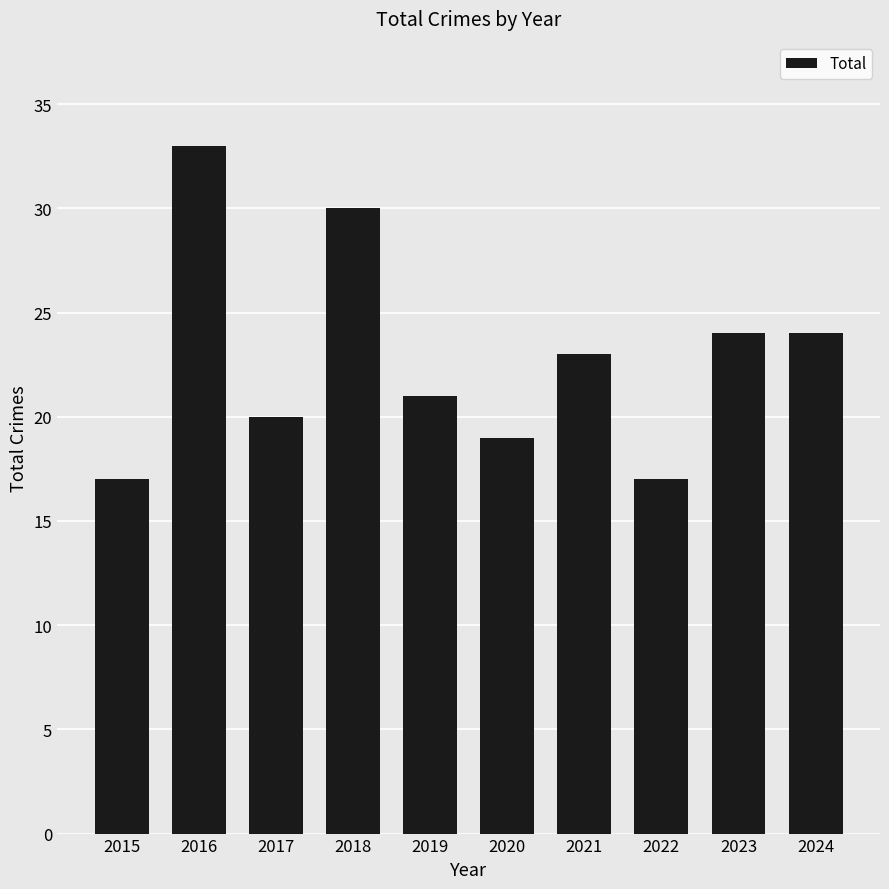

The chart shows a value of 23 at 2021. True or false?

True